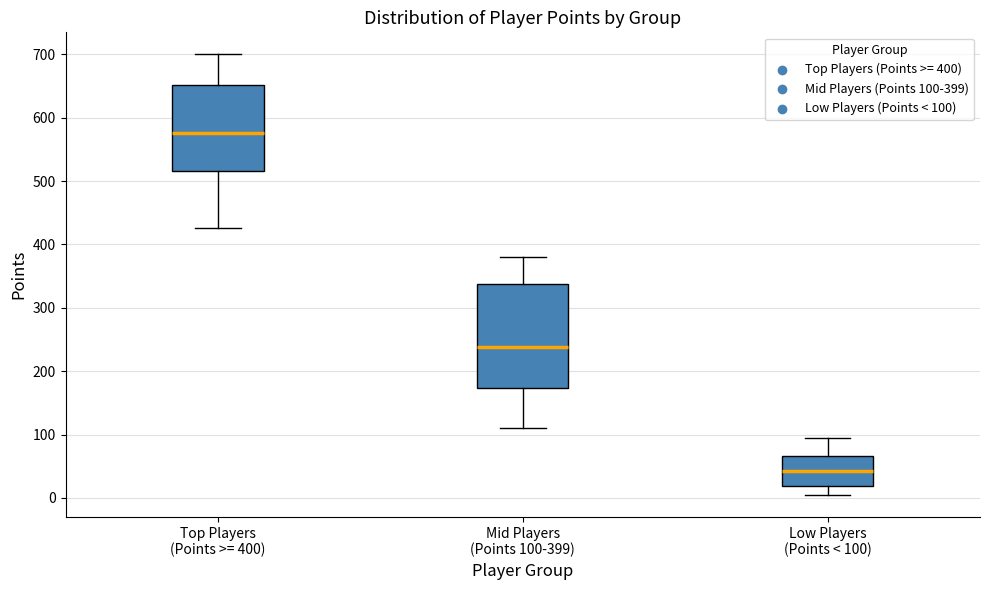

Which box's median line is the lowest?

Low Players (Points < 100)